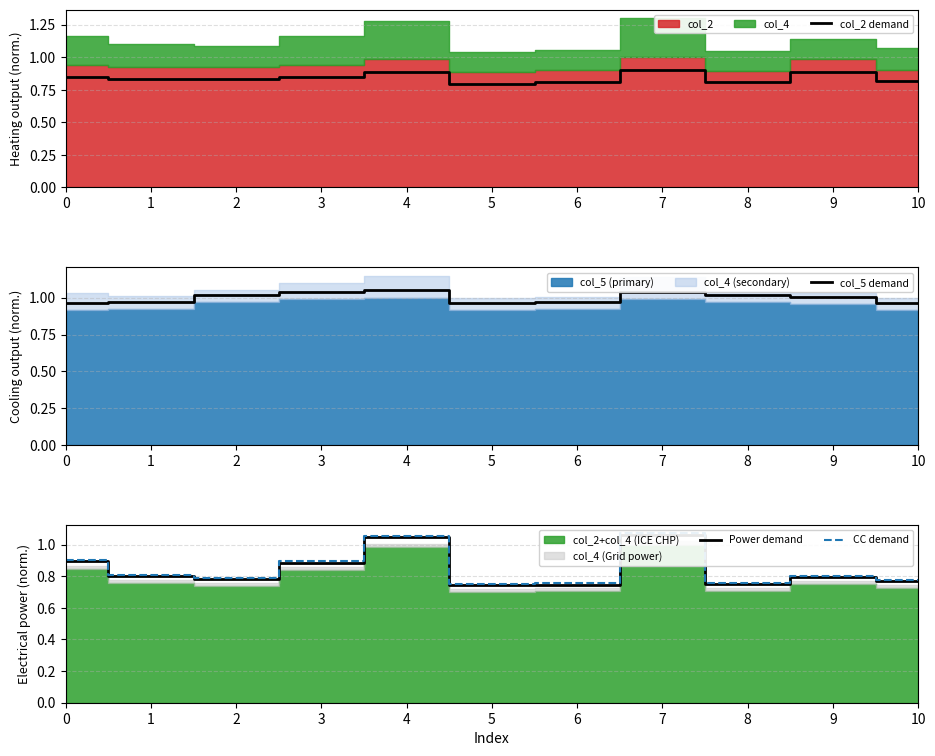

Which series changed the most between 5 and 9?

col_2 demand